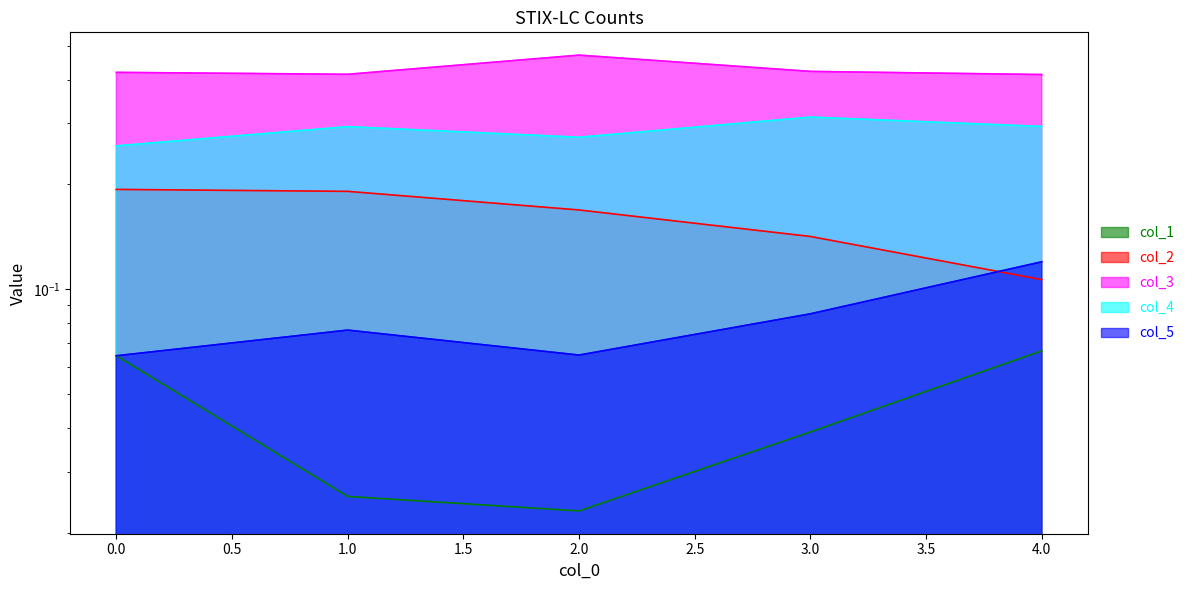

Rank the series at 1 from highest to lowest value.

2, 3, 1, 4, 0